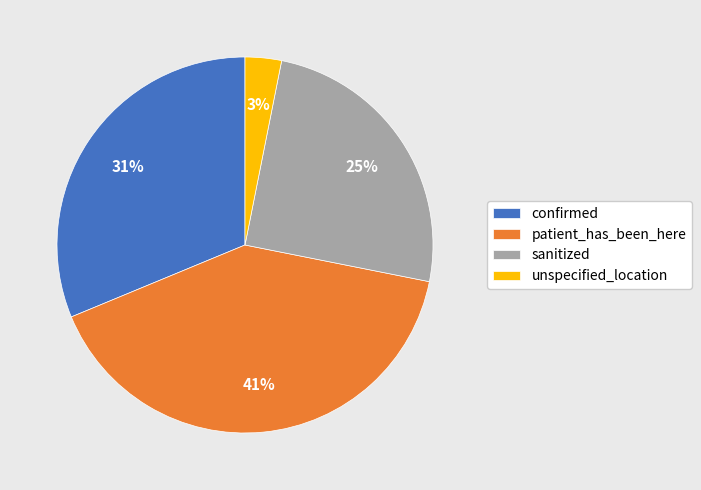

What percentage is the patient_has_been_here slice, to the nearest percent?

41%